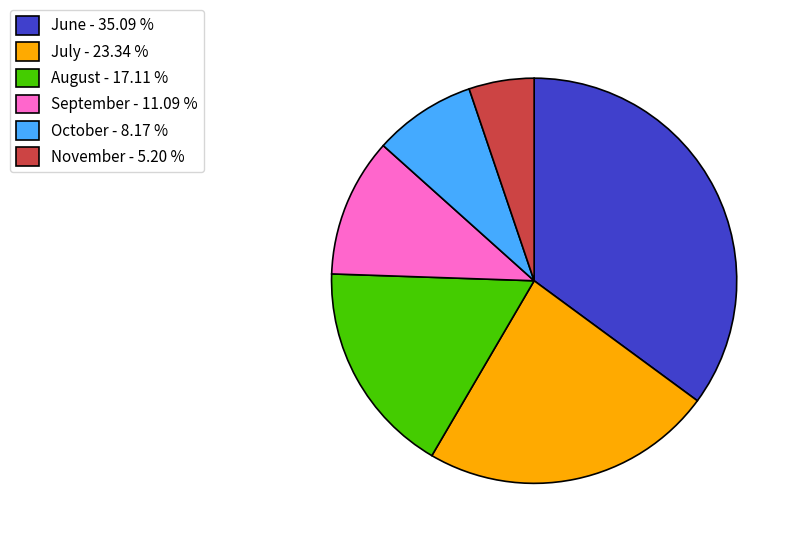

Rank the categories by value from highest to lowest.

June - 35.09 %, July - 23.34 %, August - 17.11 %, September - 11.09 %, October - 8.17 %, November - 5.20 %